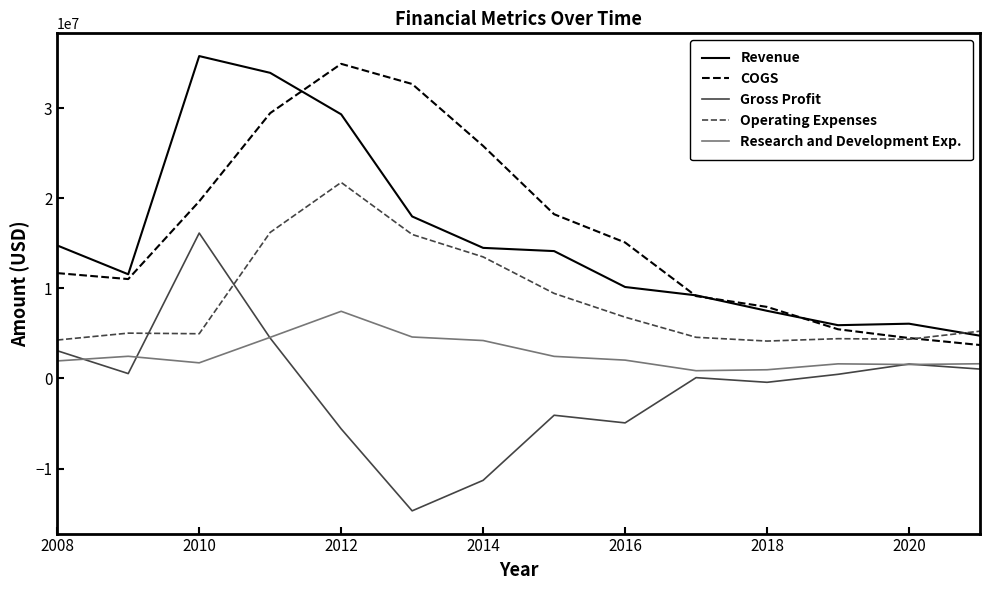

True or false: Research and Development Exp. and Revenue cross at least once.

False